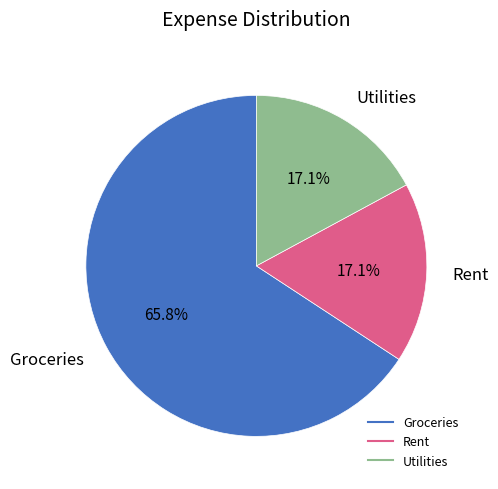

Which category accounts for the majority?

Groceries